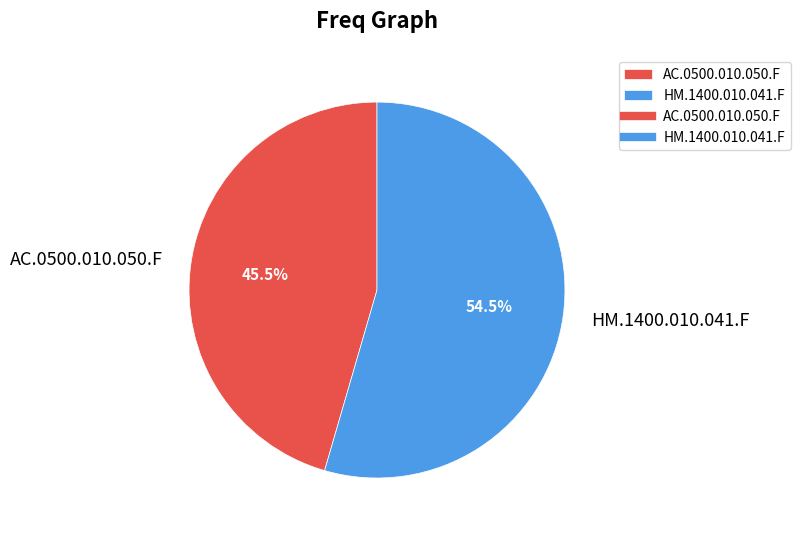

True or false: AC.0500.010.050.F accounts for 55% of the total.

False